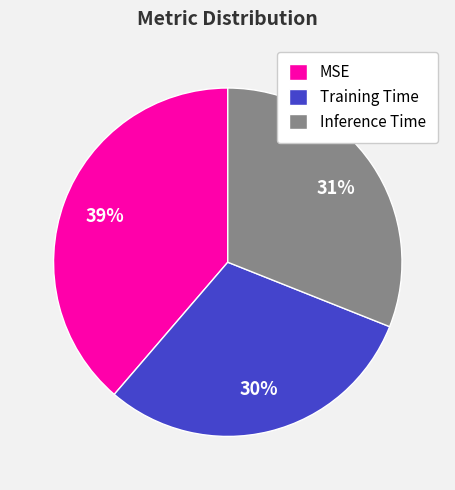

True or false: MSE accounts for 39% of the total.

True